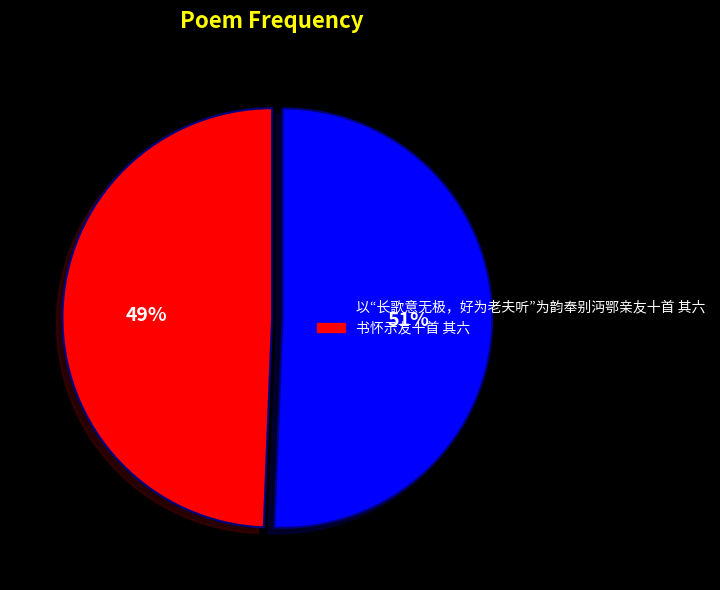

What percentage is the 以“长歌意无极，好为老夫听”为韵奉别沔鄂亲友十首 其六 slice, to the nearest percent?

51%